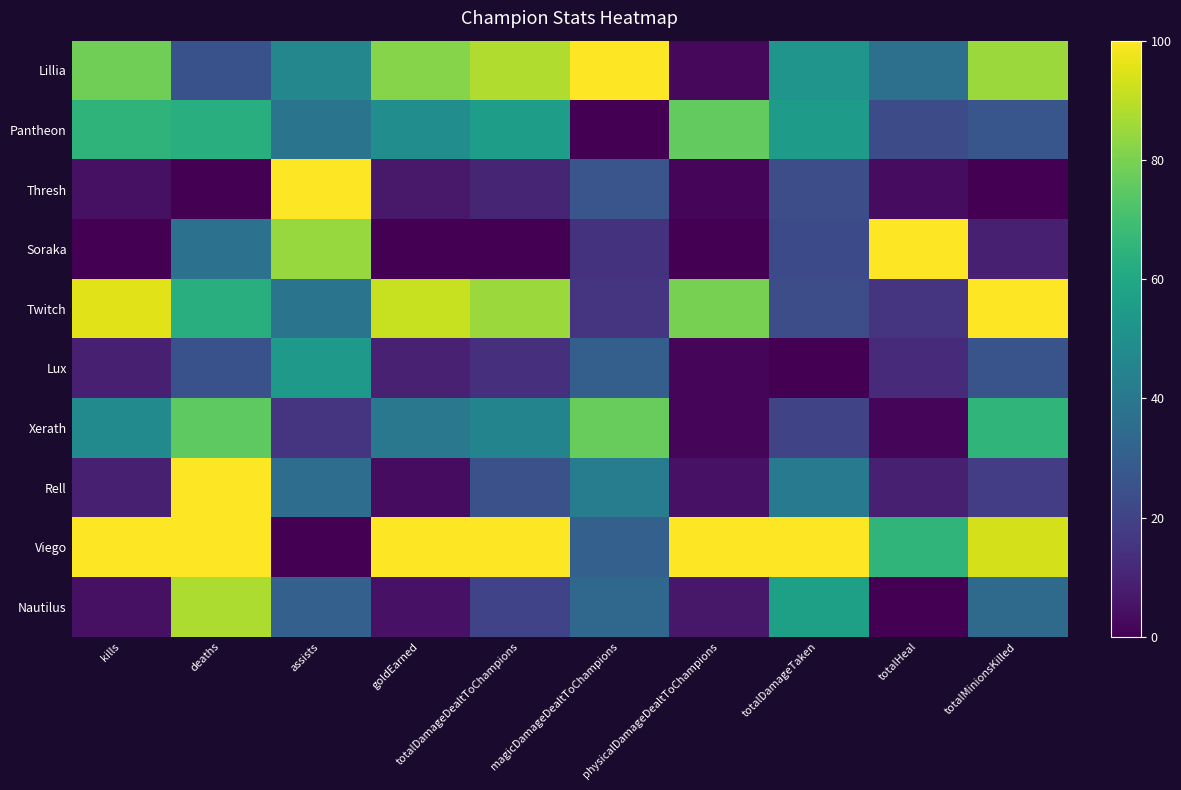

At which category does the chart reach its peak across all series?

magicDamageDealtToChampions